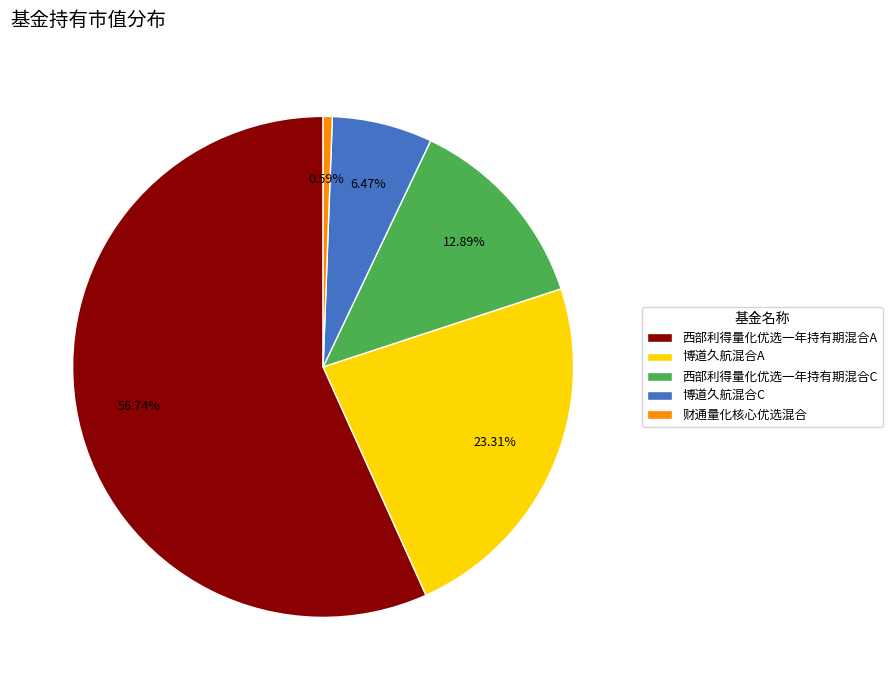

The 财通量化核心优选混合 slice represents 1% of the pie. True or false?

True